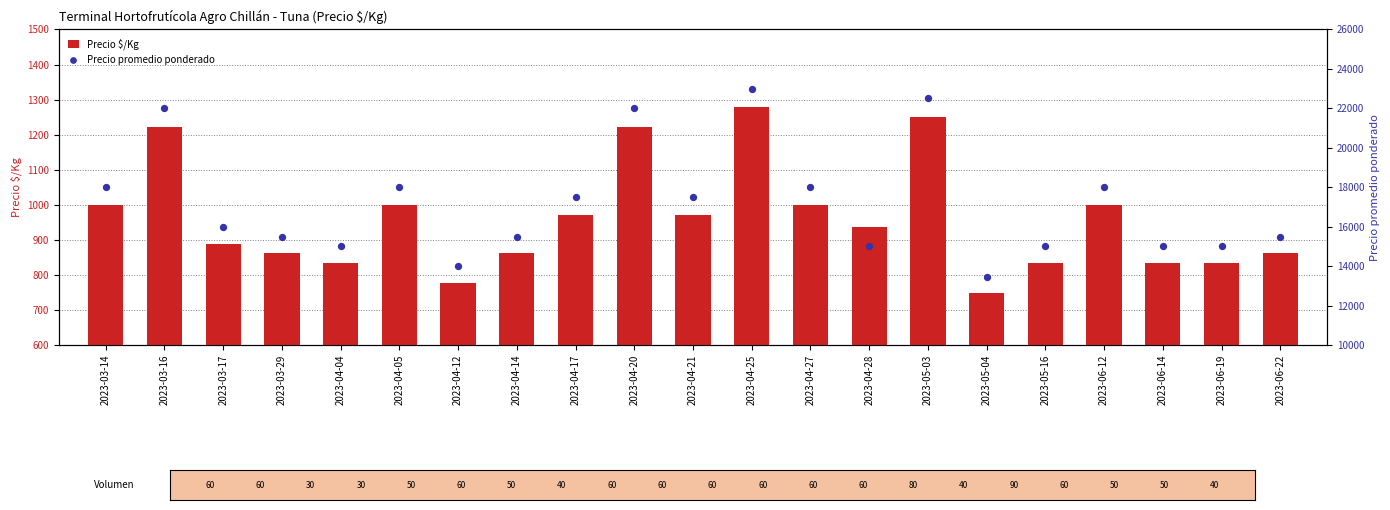

What are all the series names shown in the legend?

Precio $/Kg, Precio promedio ponderado